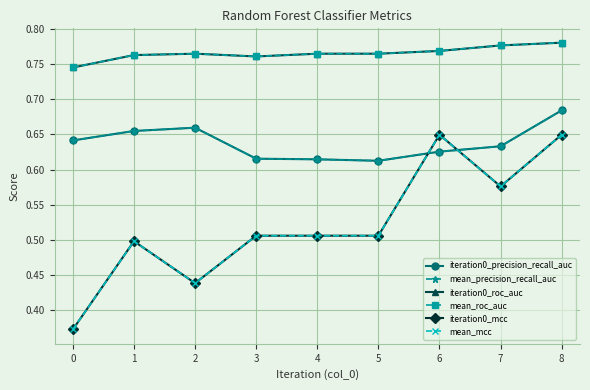

Reading left to right, extract all data points from this chart.

iteration0_precision_recall_auc: 0.6	0.7	0.7	0.6	0.6	0.6	0.6	0.6	0.7
mean_precision_recall_auc: 0.6	0.7	0.7	0.6	0.6	0.6	0.6	0.6	0.7
iteration0_roc_auc: 0.7	0.8	0.8	0.8	0.8	0.8	0.8	0.8	0.8
mean_roc_auc: 0.7	0.8	0.8	0.8	0.8	0.8	0.8	0.8	0.8
iteration0_mcc: 0.4	0.5	0.4	0.5	0.5	0.5	0.6	0.6	0.6
mean_mcc: 0.4	0.5	0.4	0.5	0.5	0.5	0.6	0.6	0.6